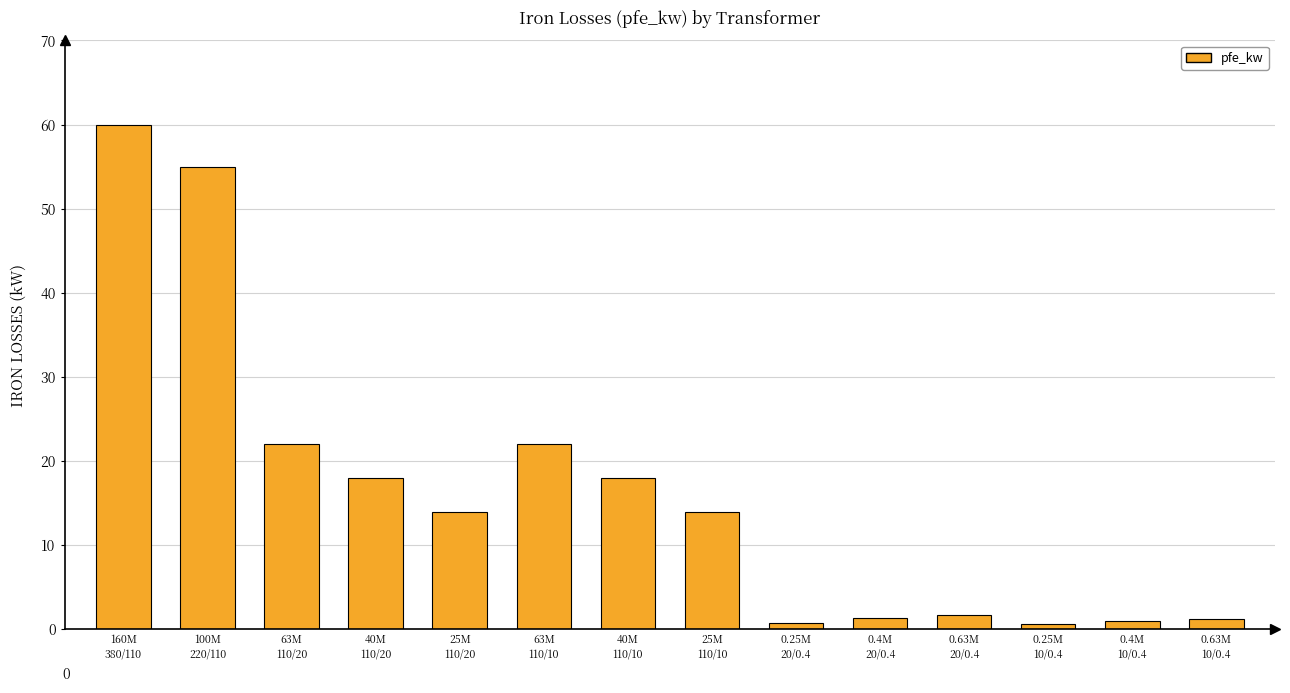

What is the sum of all values?

229.5